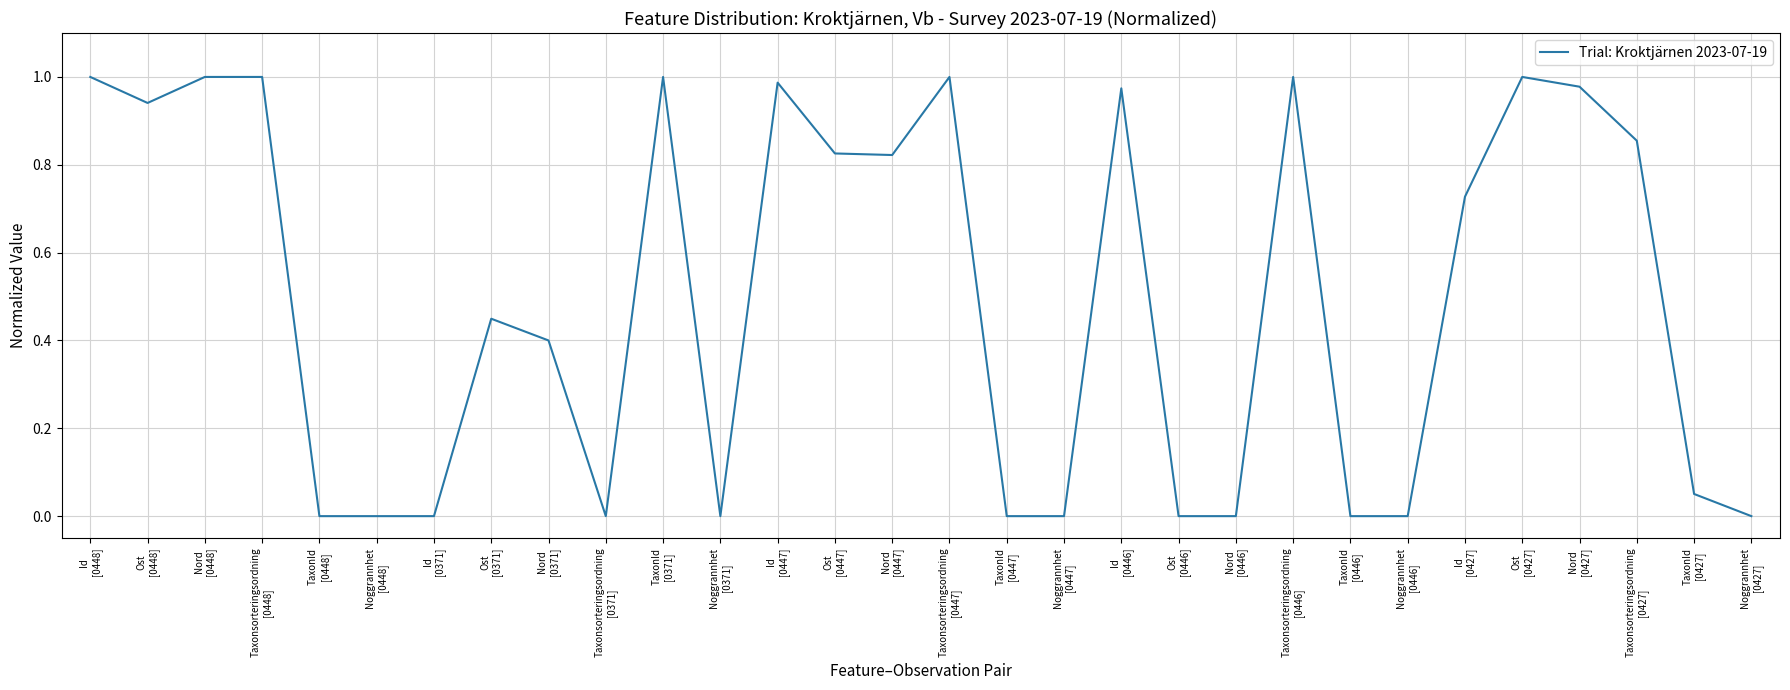

The value at Noggrannhet
[0427] is 0.0. True or false?

True